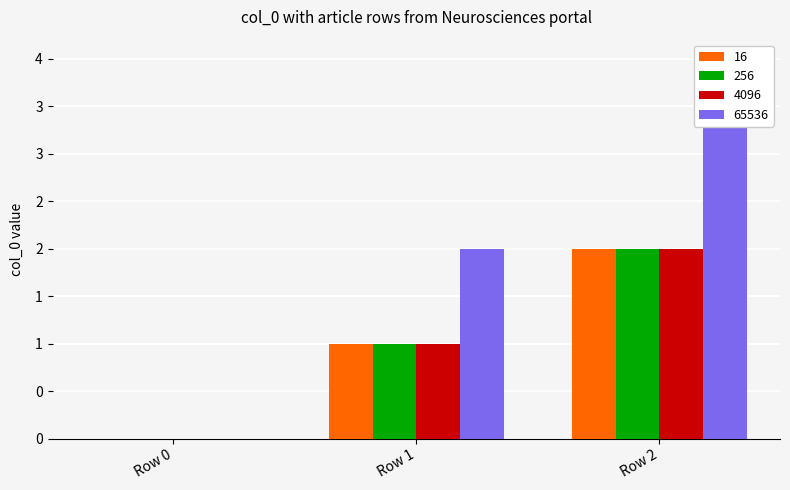

Rank the categories by 16 value from lowest to highest.

Row 0, Row 1, Row 2